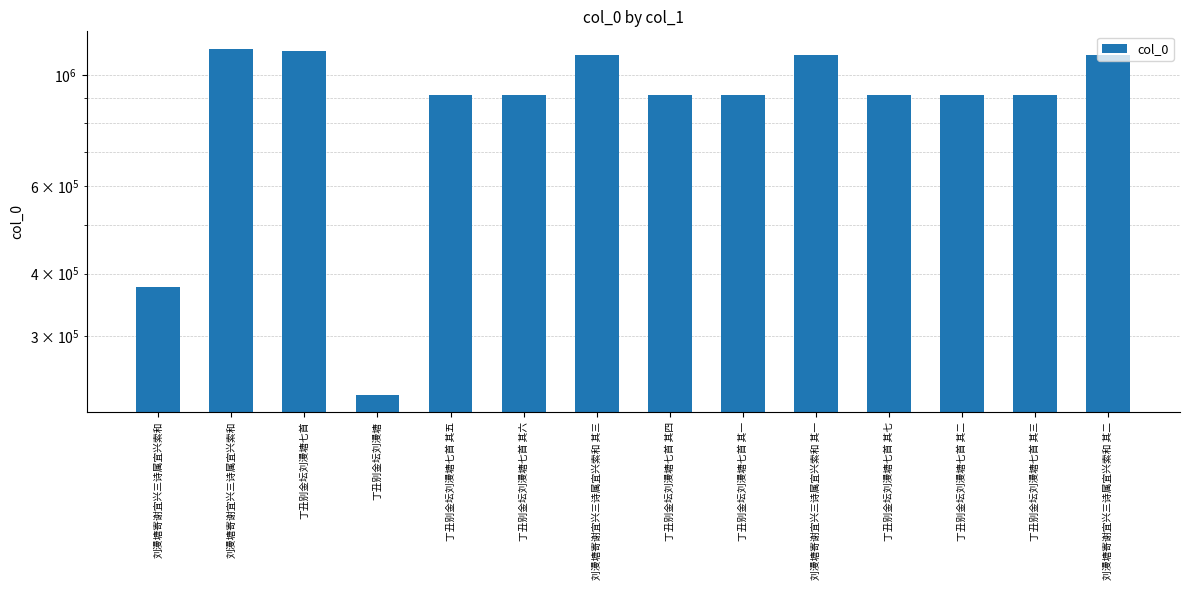

Rank the categories by value from highest to lowest.

刘漫塘寄谢宜兴三诗属宜兴索和, 丁丑别金坛刘漫塘七首, 刘漫塘寄谢宜兴三诗属宜兴索和 其三, 刘漫塘寄谢宜兴三诗属宜兴索和 其二, 刘漫塘寄谢宜兴三诗属宜兴索和 其一, 丁丑别金坛刘漫塘七首 其一, 丁丑别金坛刘漫塘七首 其二, 丁丑别金坛刘漫塘七首 其三, 丁丑别金坛刘漫塘七首 其四, 丁丑别金坛刘漫塘七首 其五, 丁丑别金坛刘漫塘七首 其六, 丁丑别金坛刘漫塘七首 其七, 刘漫塘寄谢宜兴三诗属宜兴索和, 丁丑别金坛刘漫塘